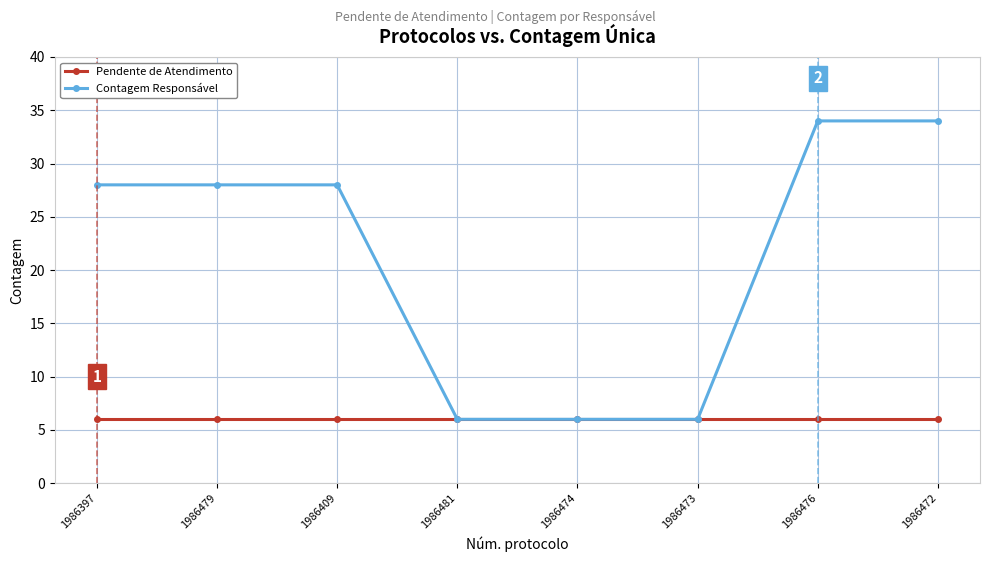

What is the maximum value for Contagem Responsável?

34